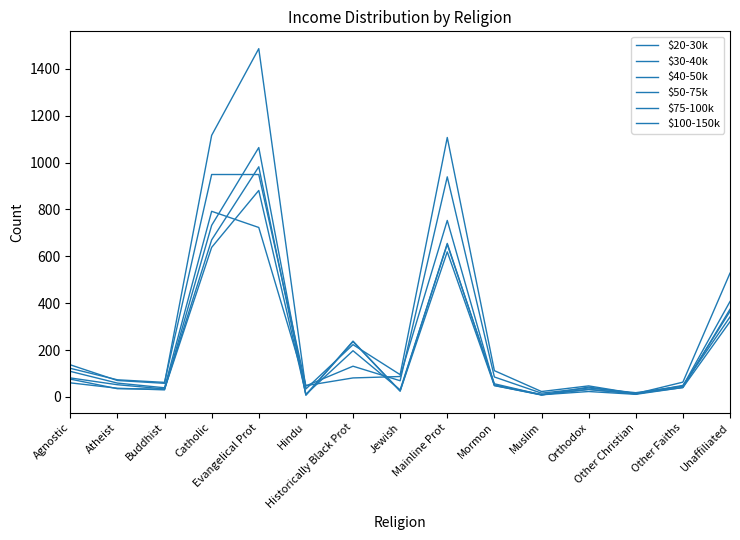

How many lines are shown in the chart?

6